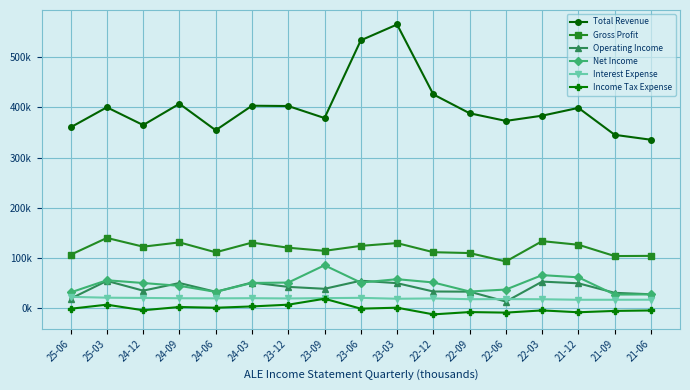

True or false: Net Income and Total Revenue intersect in this chart.

False